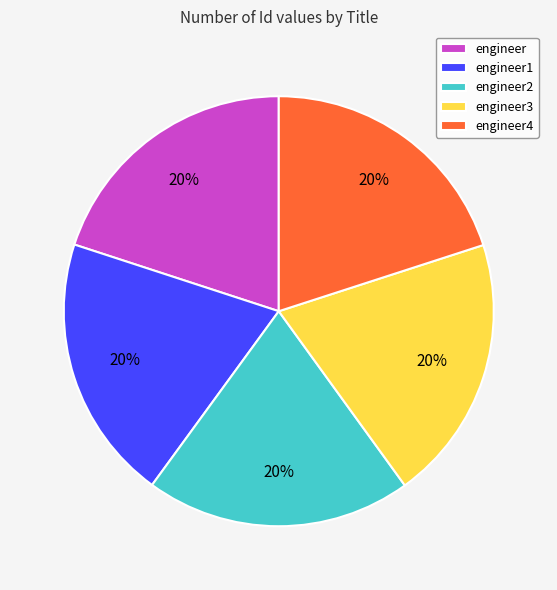

What percentage is the engineer1 slice, to the nearest percent?

20%